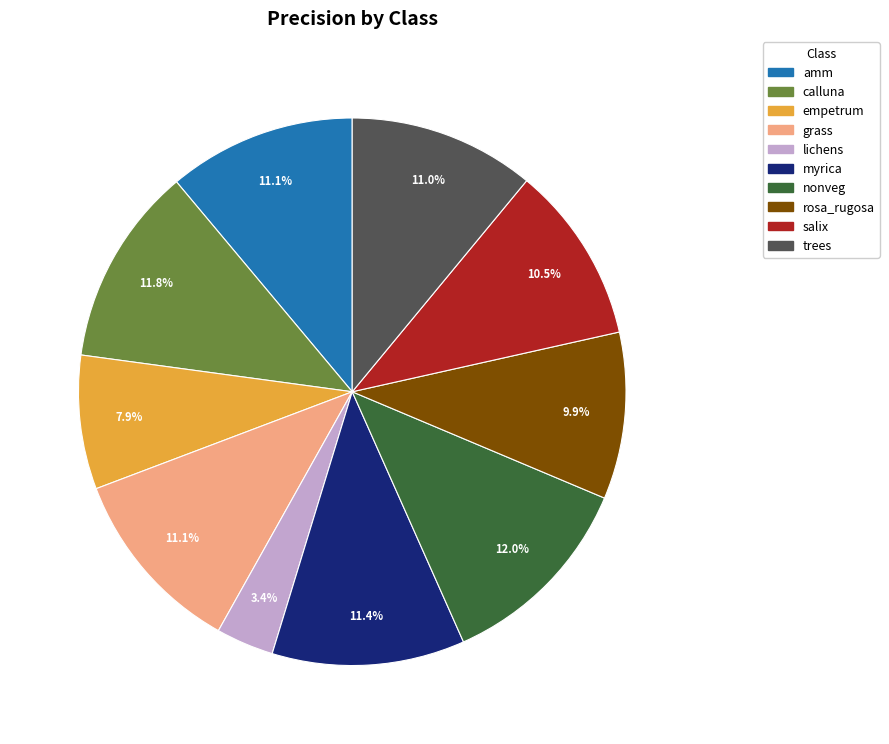

Between rosa_rugosa and amm, which is larger?

amm